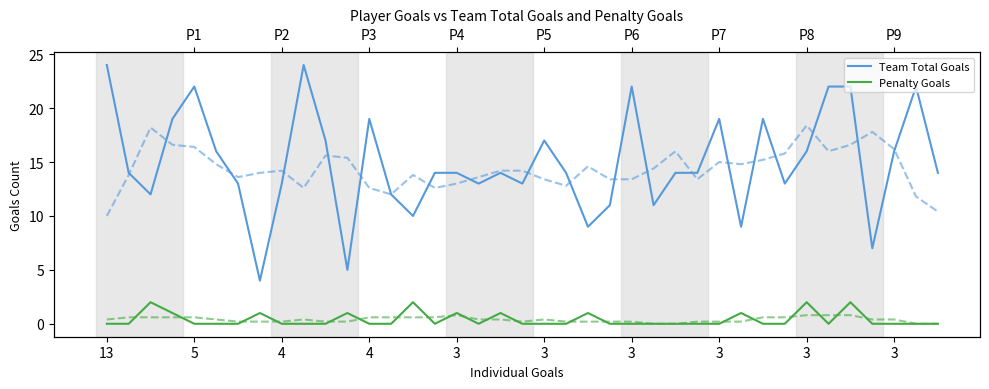

Rank the series at 11 from lowest to highest value.

Penalty Goals, Team Total Goals